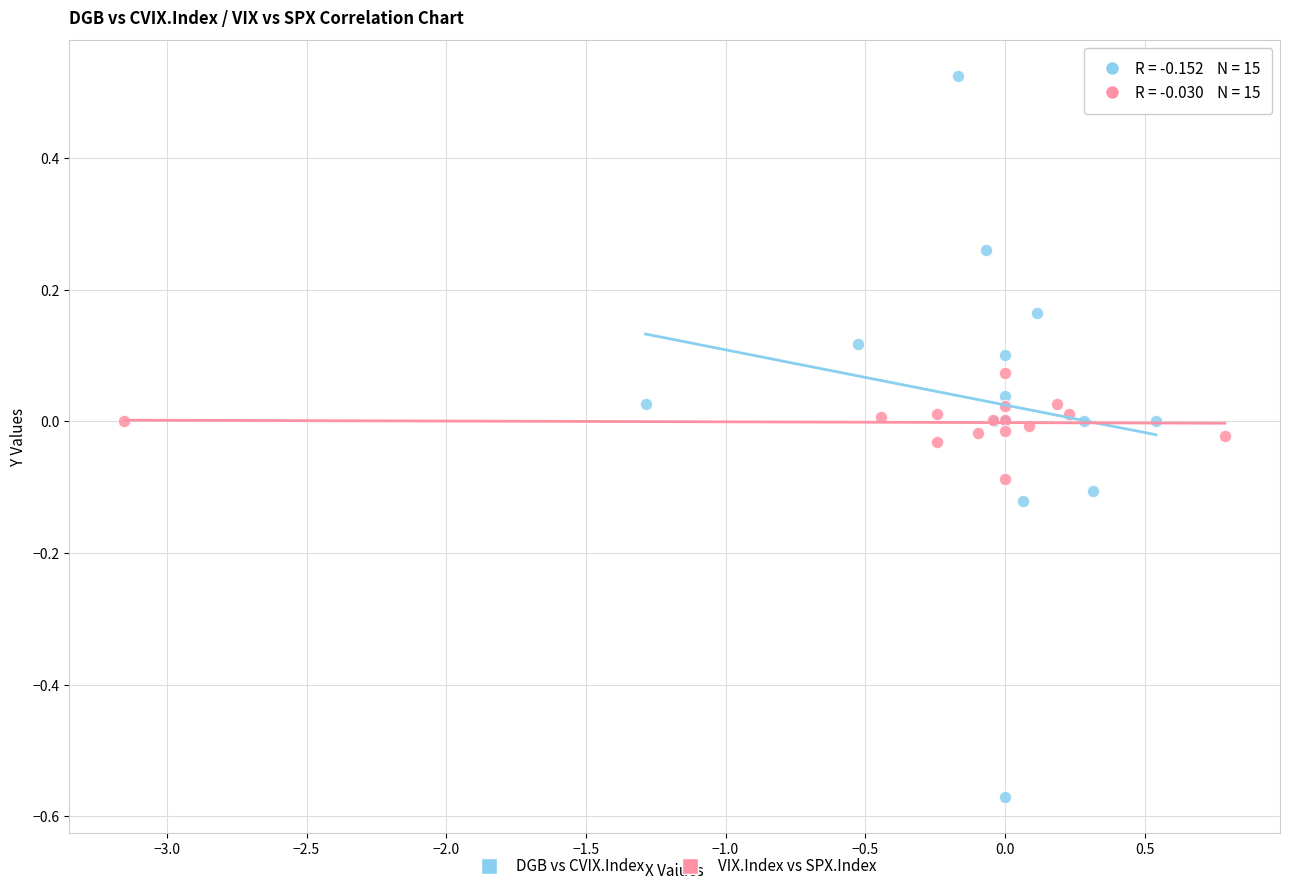

Which series has the widest spread of Y values?

DGB vs CVIX.Index